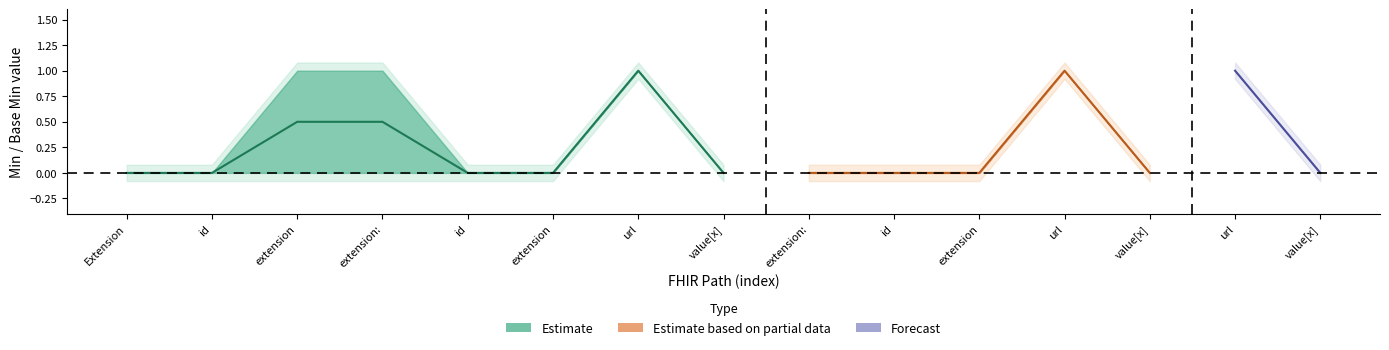

What position from the right is Base_Min?

14